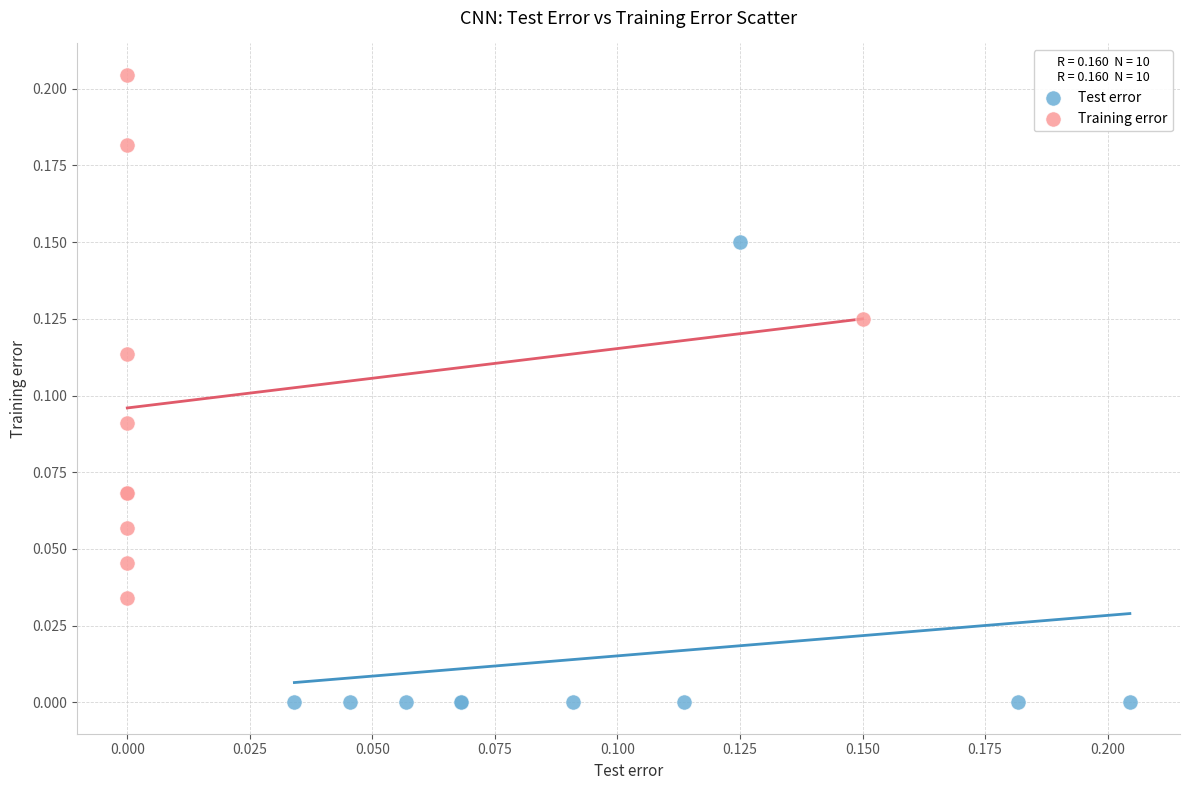

Which series reaches the minimum Y coordinate?

Test error